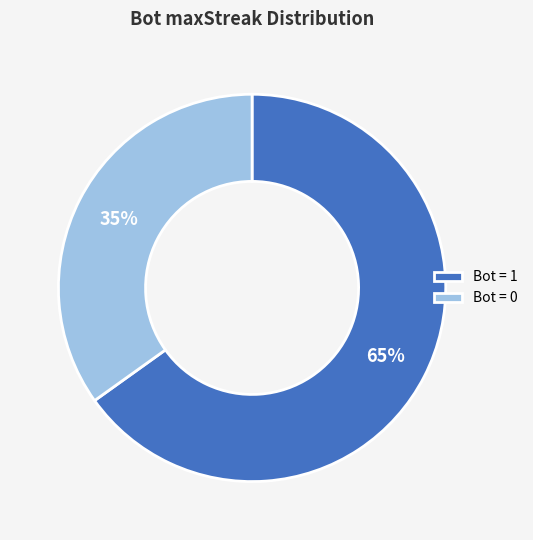

What percentage is the Bot = 0 slice, to the nearest percent?

35%